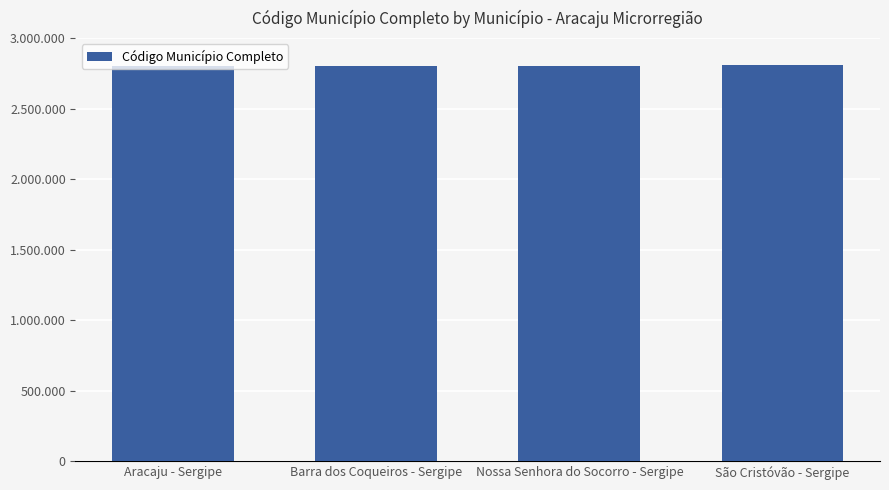

What is the ratio of the value at São Cristóvão - Sergipe to the value at Barra dos Coqueiros - Sergipe?

1.0